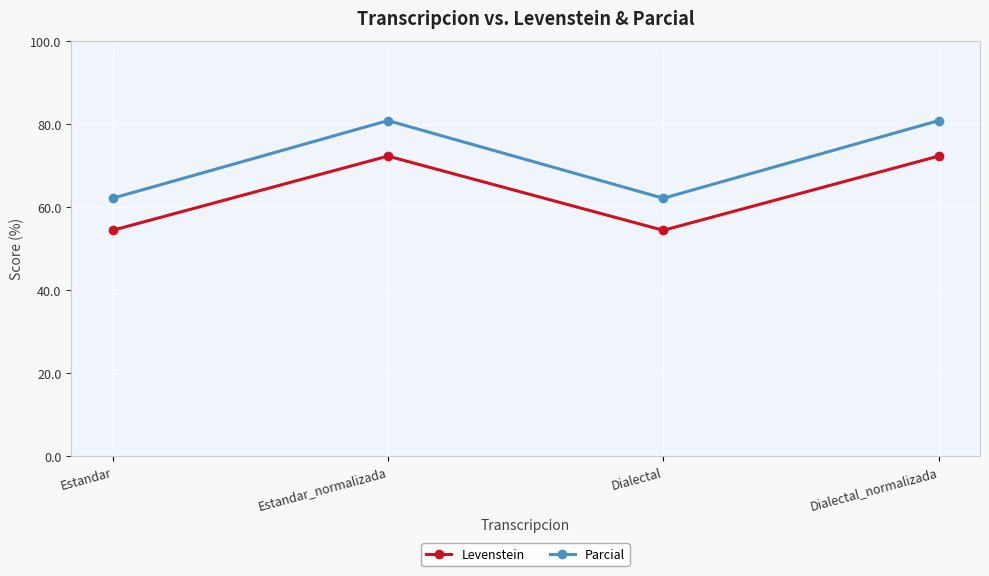

True or false: Parcial and Levenstein cross at least once.

False